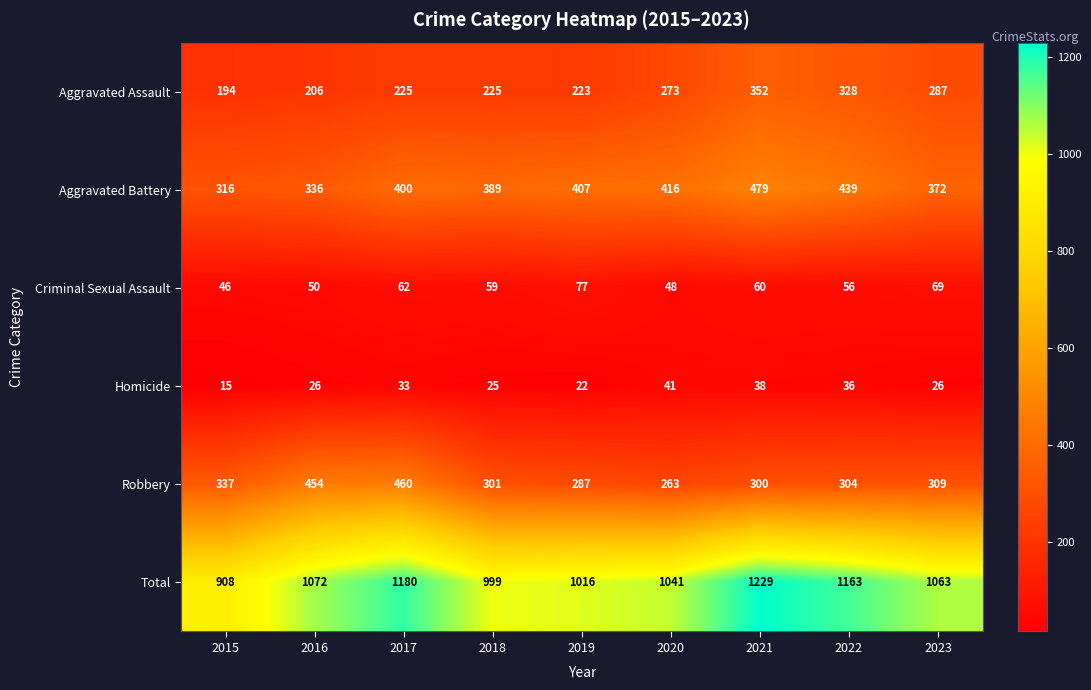

The Robbery series shows 442 at 2020. True or false?

False